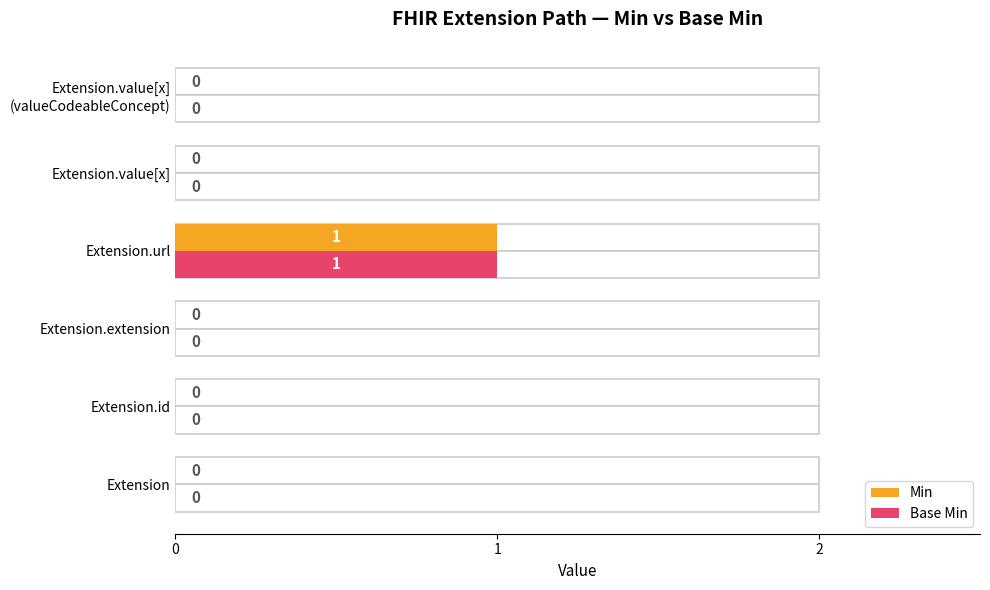

Rank the series by their maximum value, from highest to lowest.

Min, Base Min